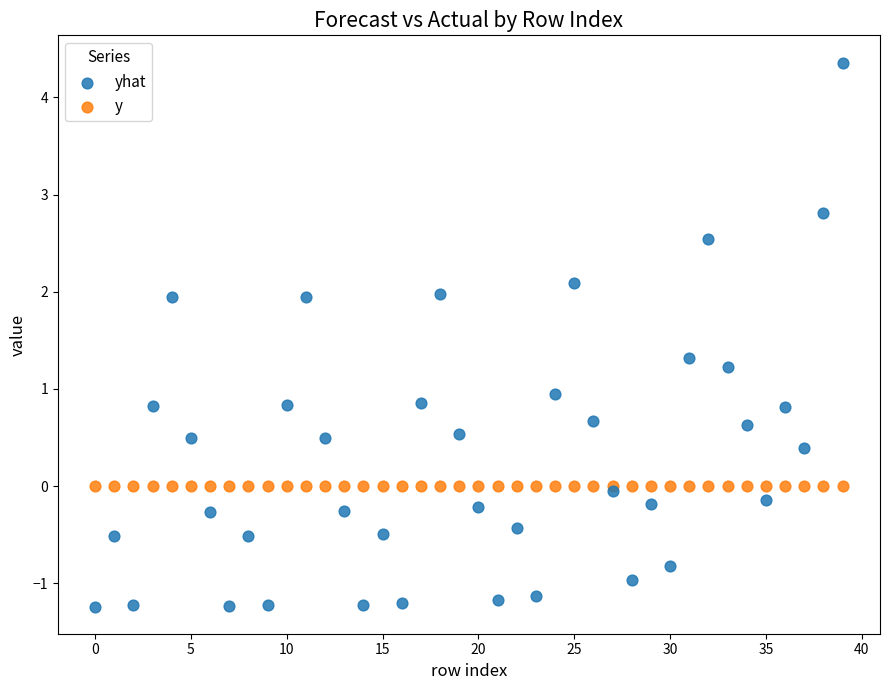

Which series contains the lowest Y value?

yhat